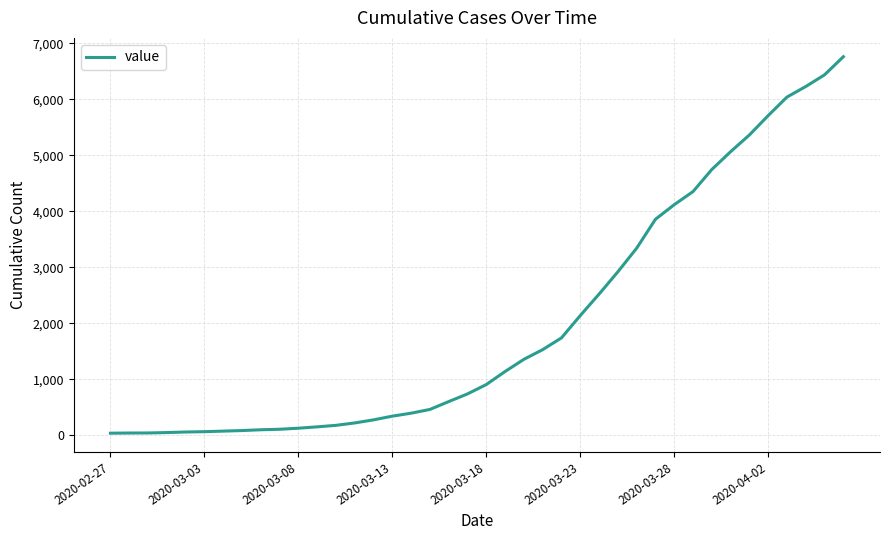

What is the greatest value displayed?

6760